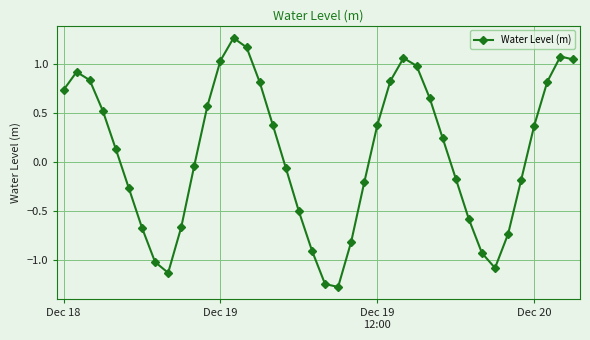

How many points are lower than both their immediate neighbors (excluding endpoints)?

3